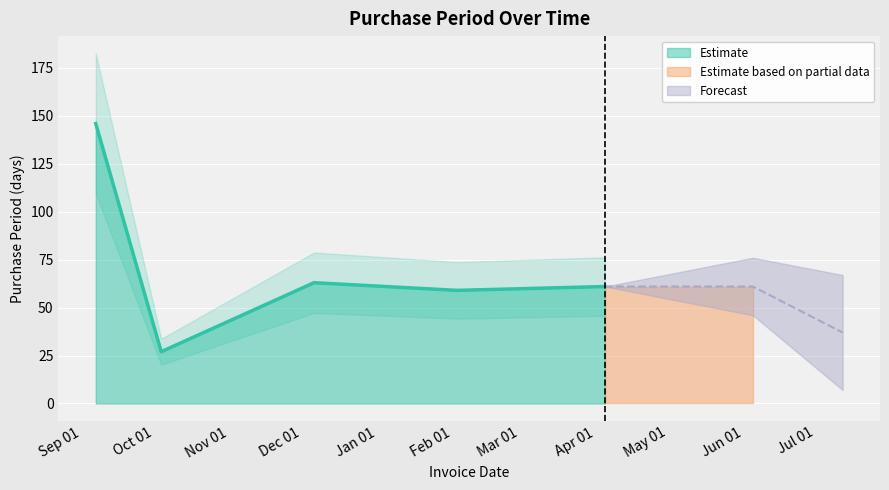

What is the value of the 6th point from the left?

61